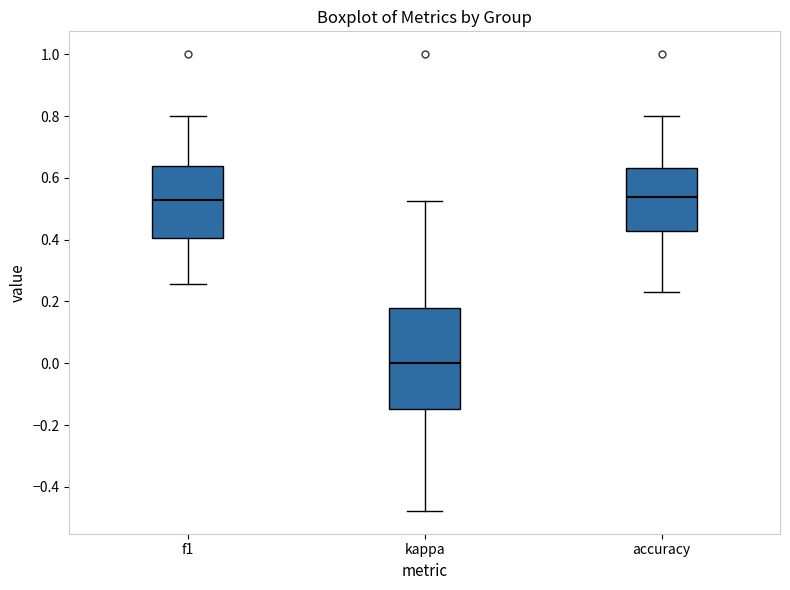

Reading left to right, read every box against the y-axis: the position of its median line, the range the box covers, and the ends of its whiskers. The values are not printed on the chart, so give them approximately, as read against the axis.

f1: median 0.52, box 0.40 to 0.64, whiskers 0.26 to 0.80
kappa: median 0.00, box -0.14 to 0.18, whiskers -0.48 to 0.52
accuracy: median 0.54, box 0.42 to 0.64, whiskers 0.24 to 0.80